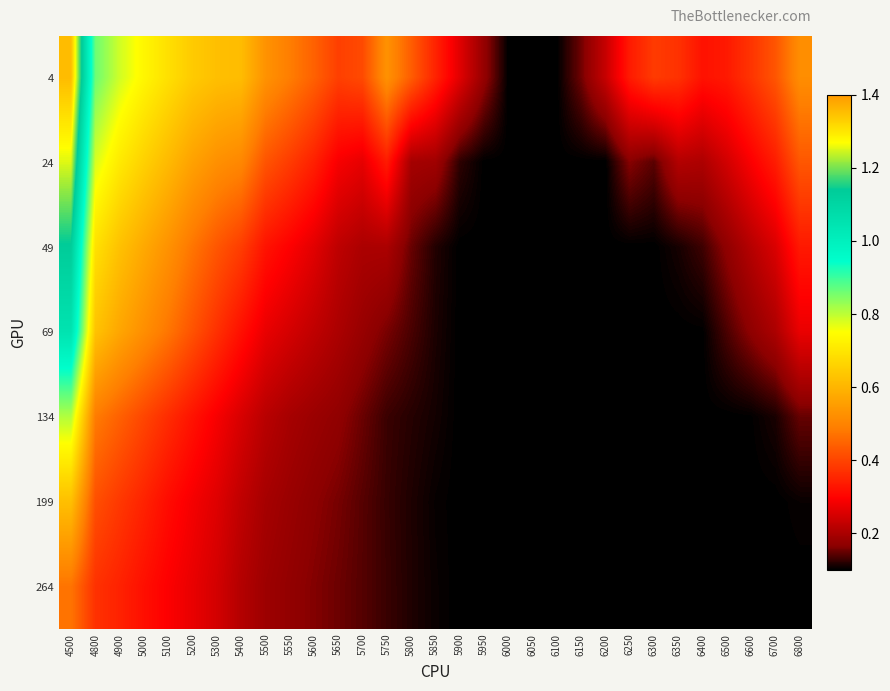

What is the maximum value shown in the chart?

1.4